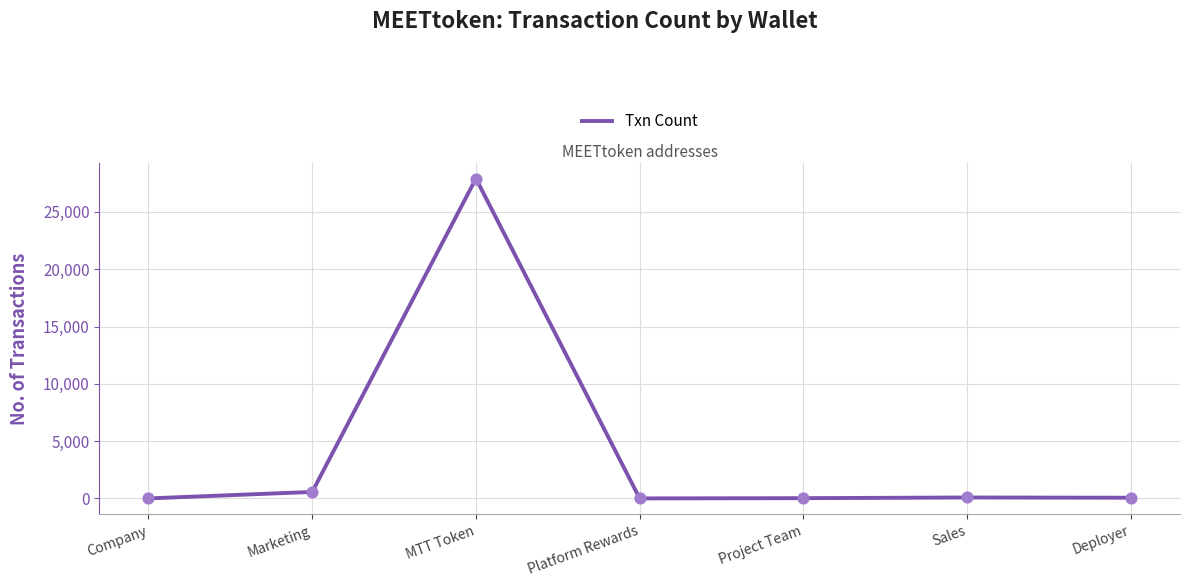

What is the change in value from Company to Sales?

+79